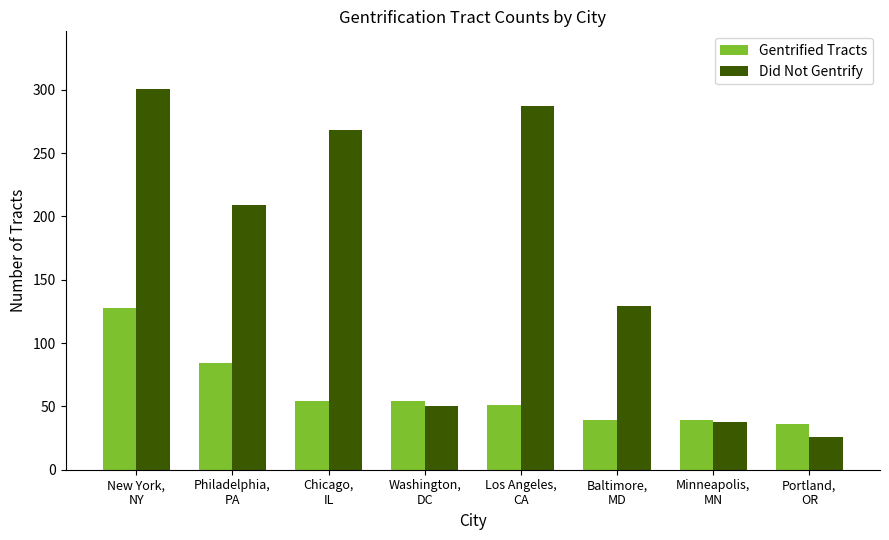

What is the total value across all series at Los Angeles,
CA?

338